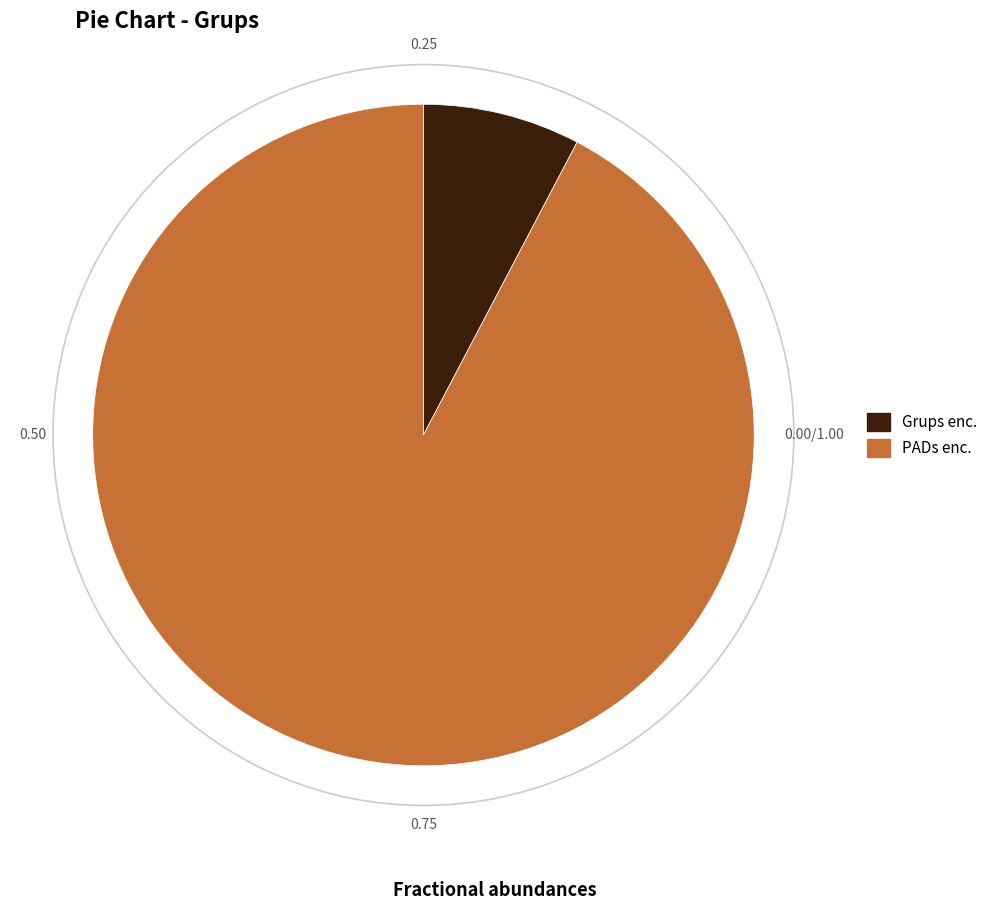

Is there a majority slice in this chart?

Yes